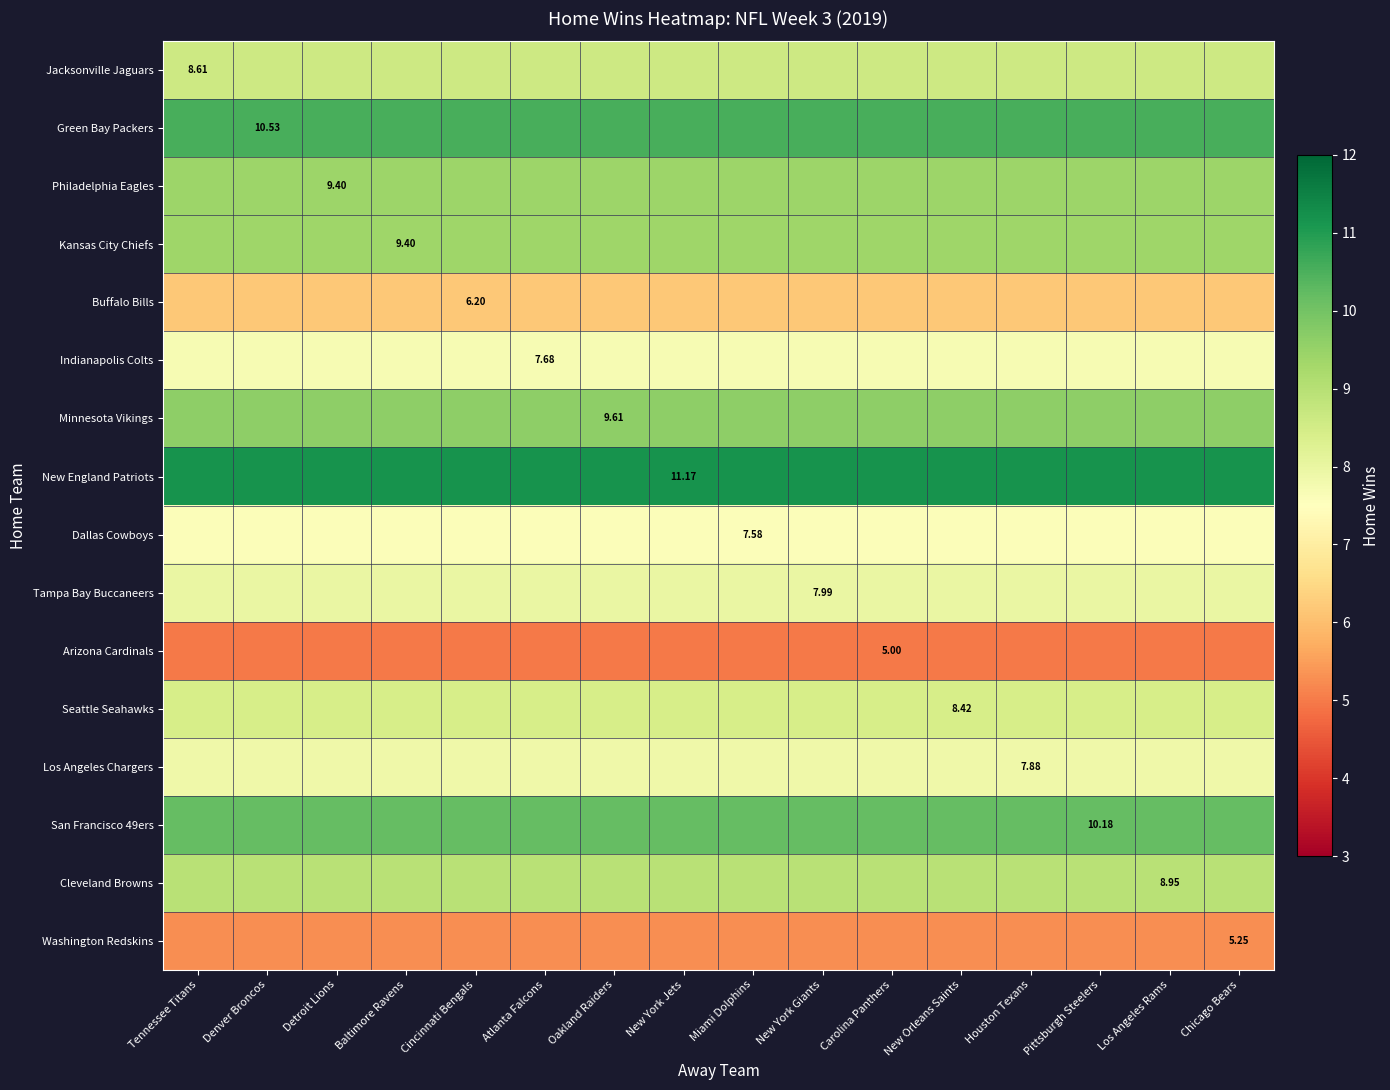

Is the value of Seattle Seahawks at Pittsburgh Steelers greater than the value of Cleveland Browns at Cincinnati Bengals?

No